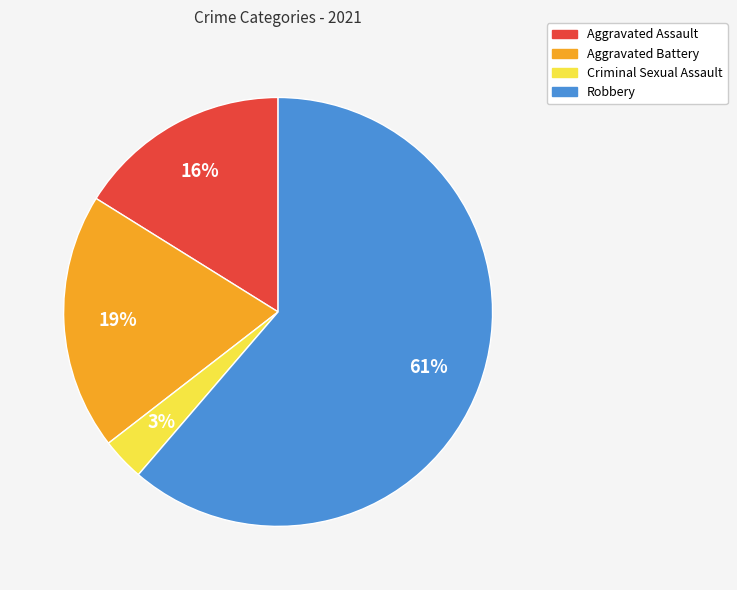

Which category has the smallest portion of the pie?

Criminal Sexual Assault